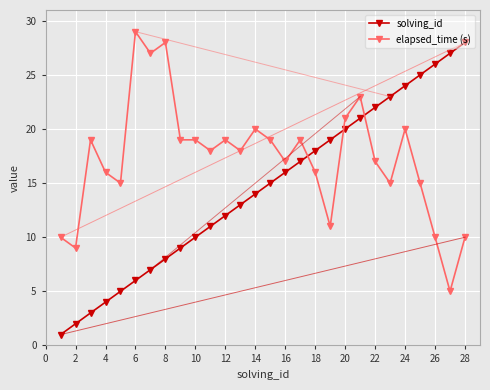

After their last crossing, which series has the higher values: elapsed_time (s) or solving_id?

solving_id